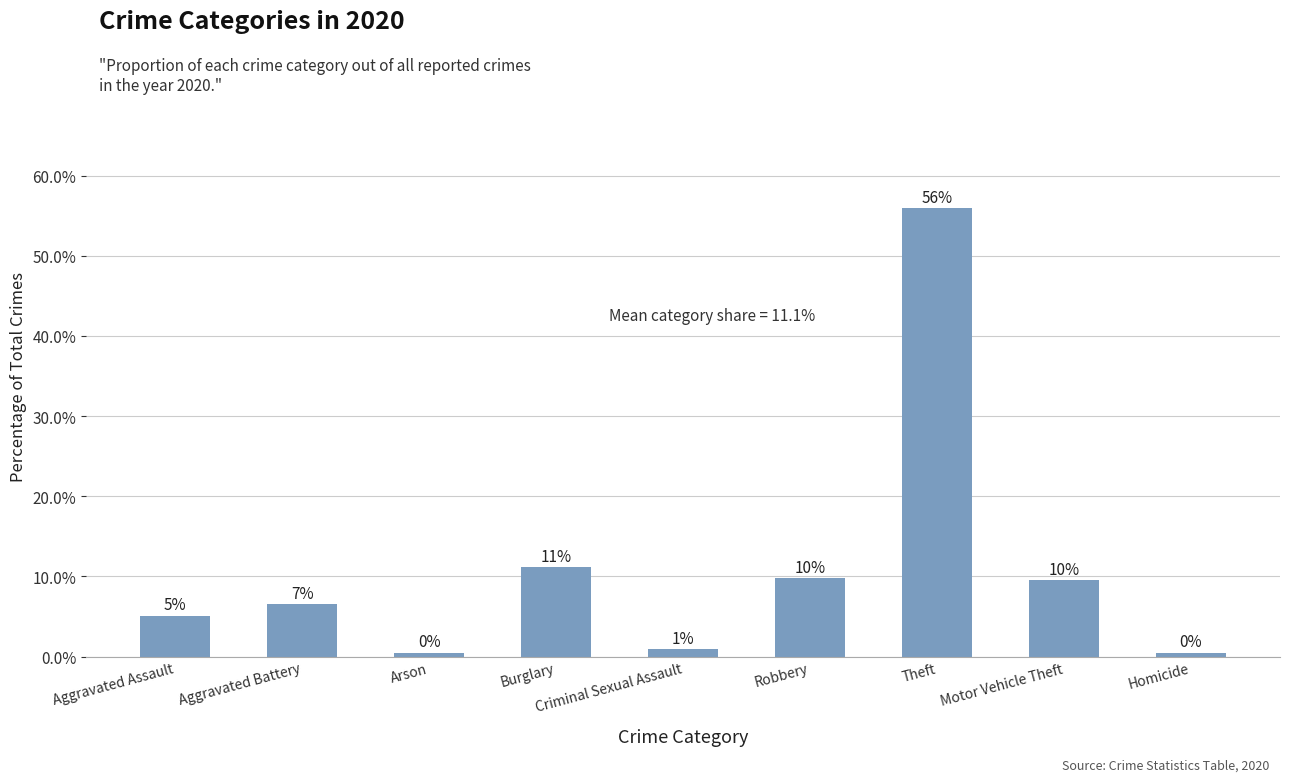

What is the change in value from Aggravated Assault to Burglary?

+6.1